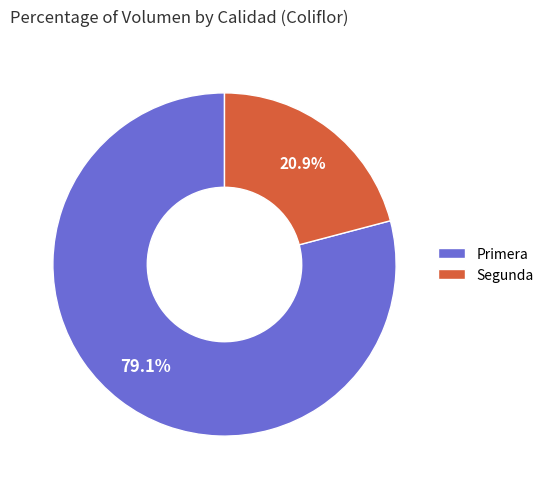

What percentage is the Primera slice, to the nearest percent?

79%